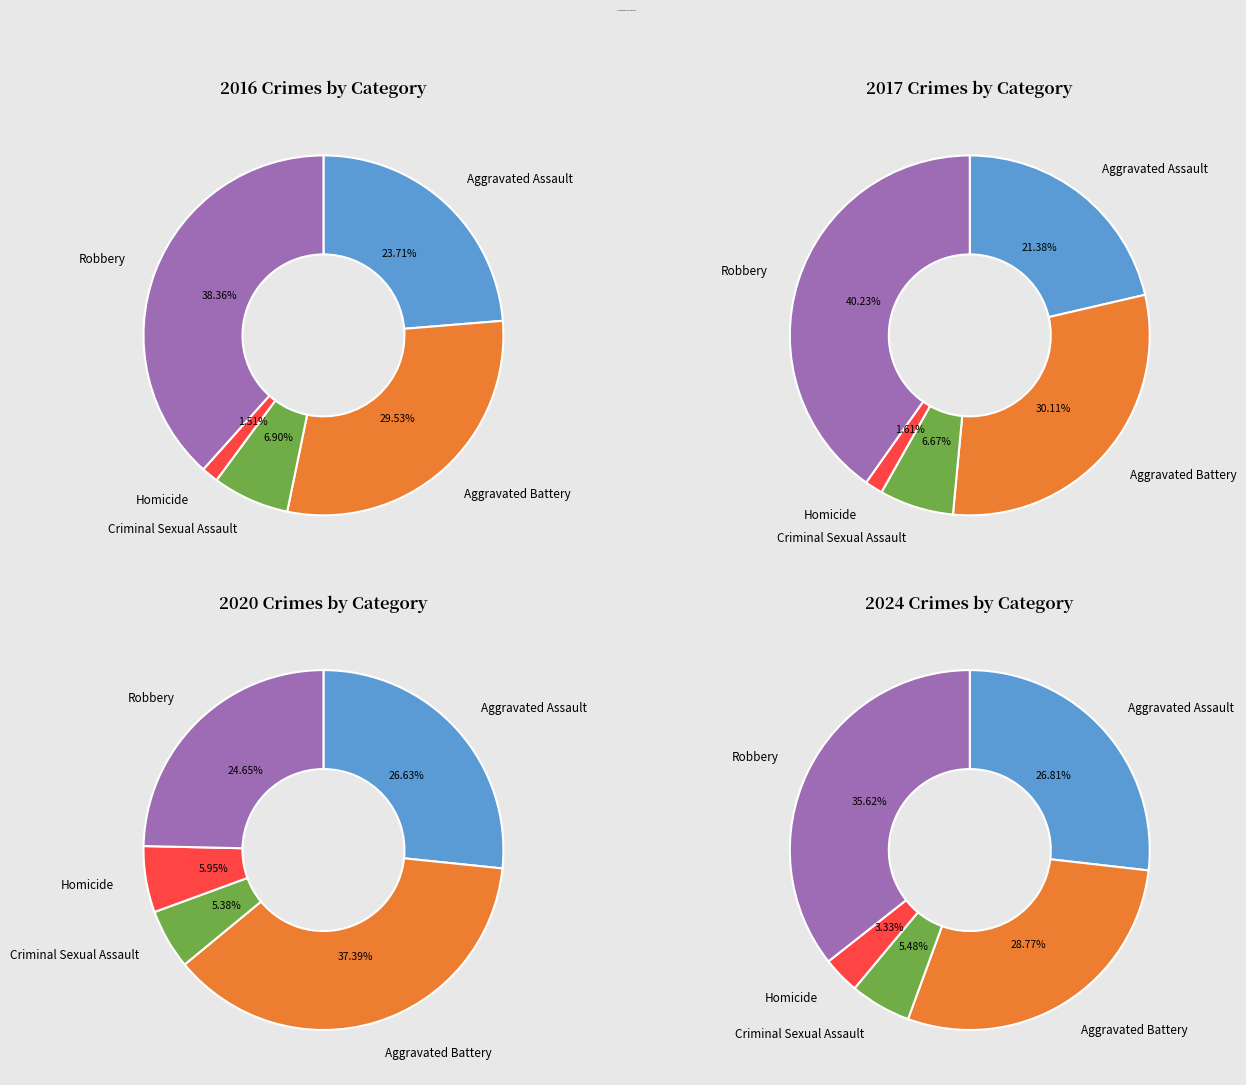

To the nearest percent, what portion does Aggravated Battery represent?

30%